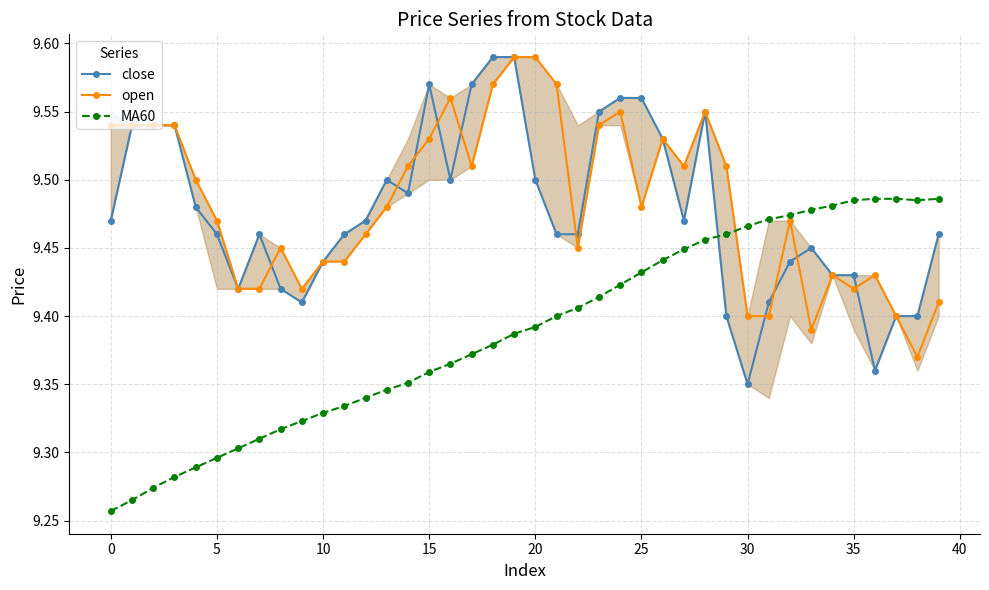

Which category has the highest value in the open series?

19